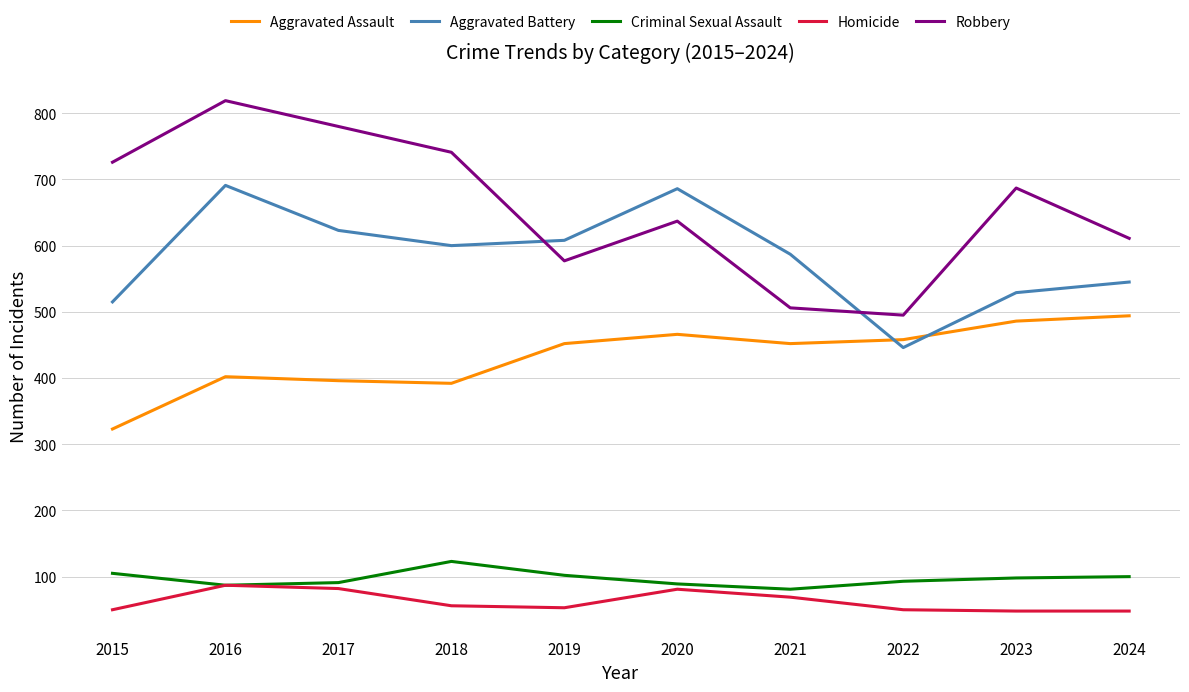

Is it true that Aggravated Battery equals 330 at 2016?

False